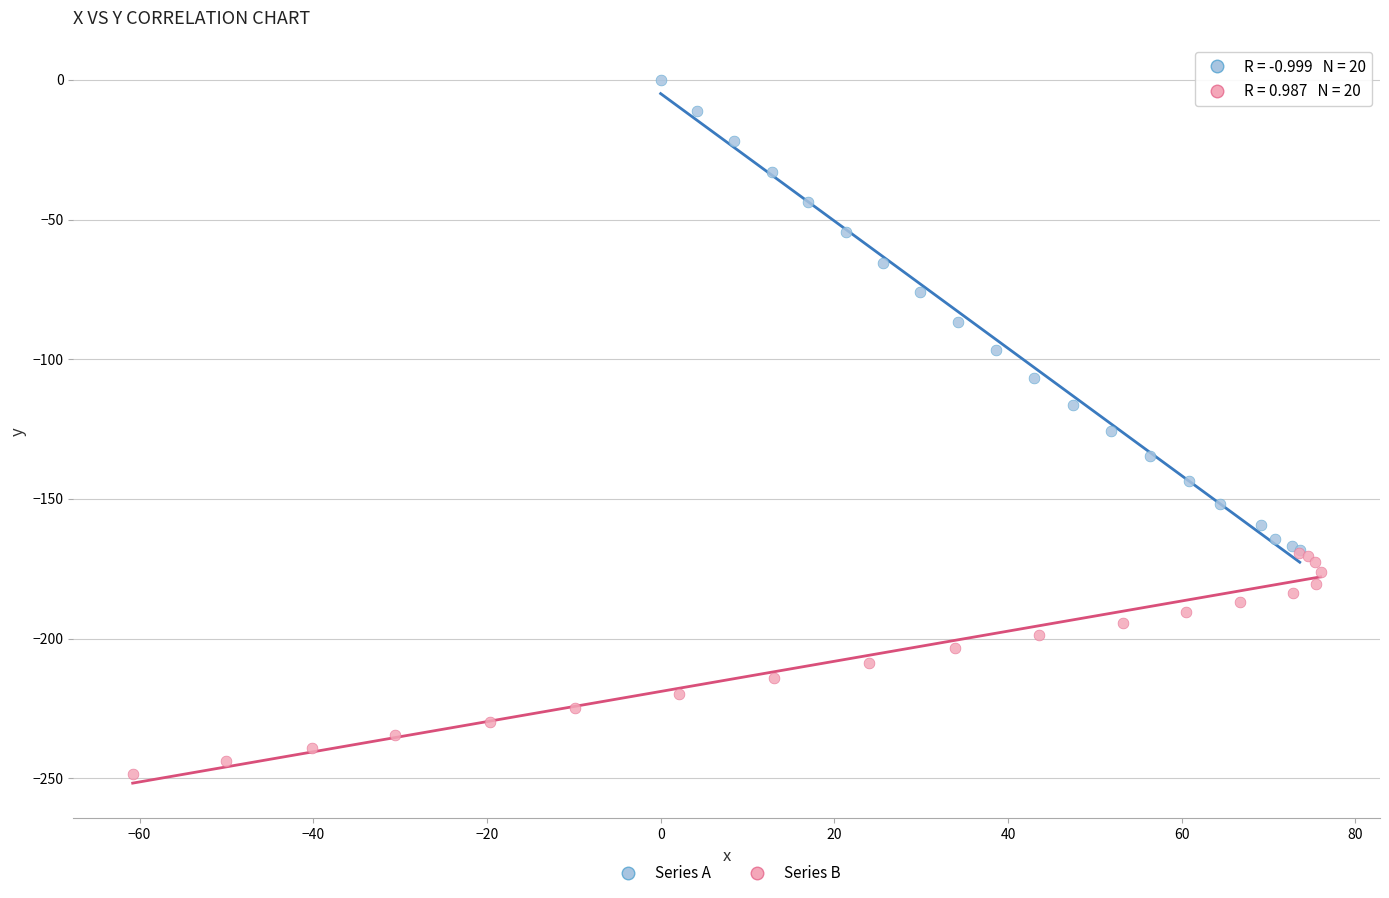

Which series has the widest spread of Y values?

Series A